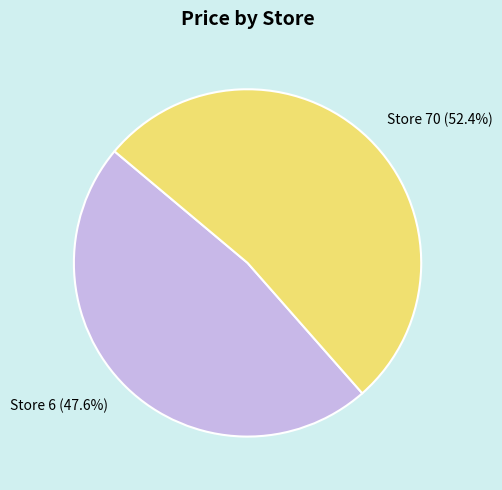

What percentage is NOT represented by Store 70?

47.6%